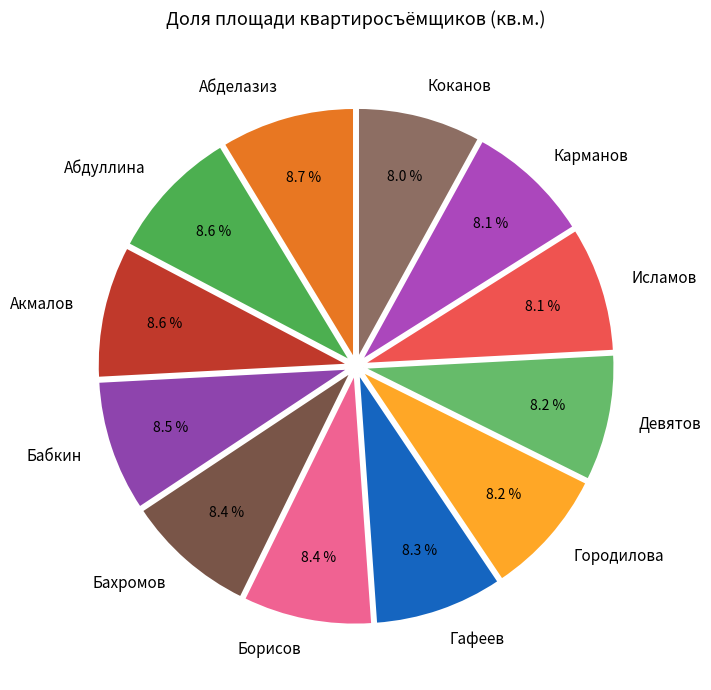

Is it true that Исламов is 1% of the pie?

False